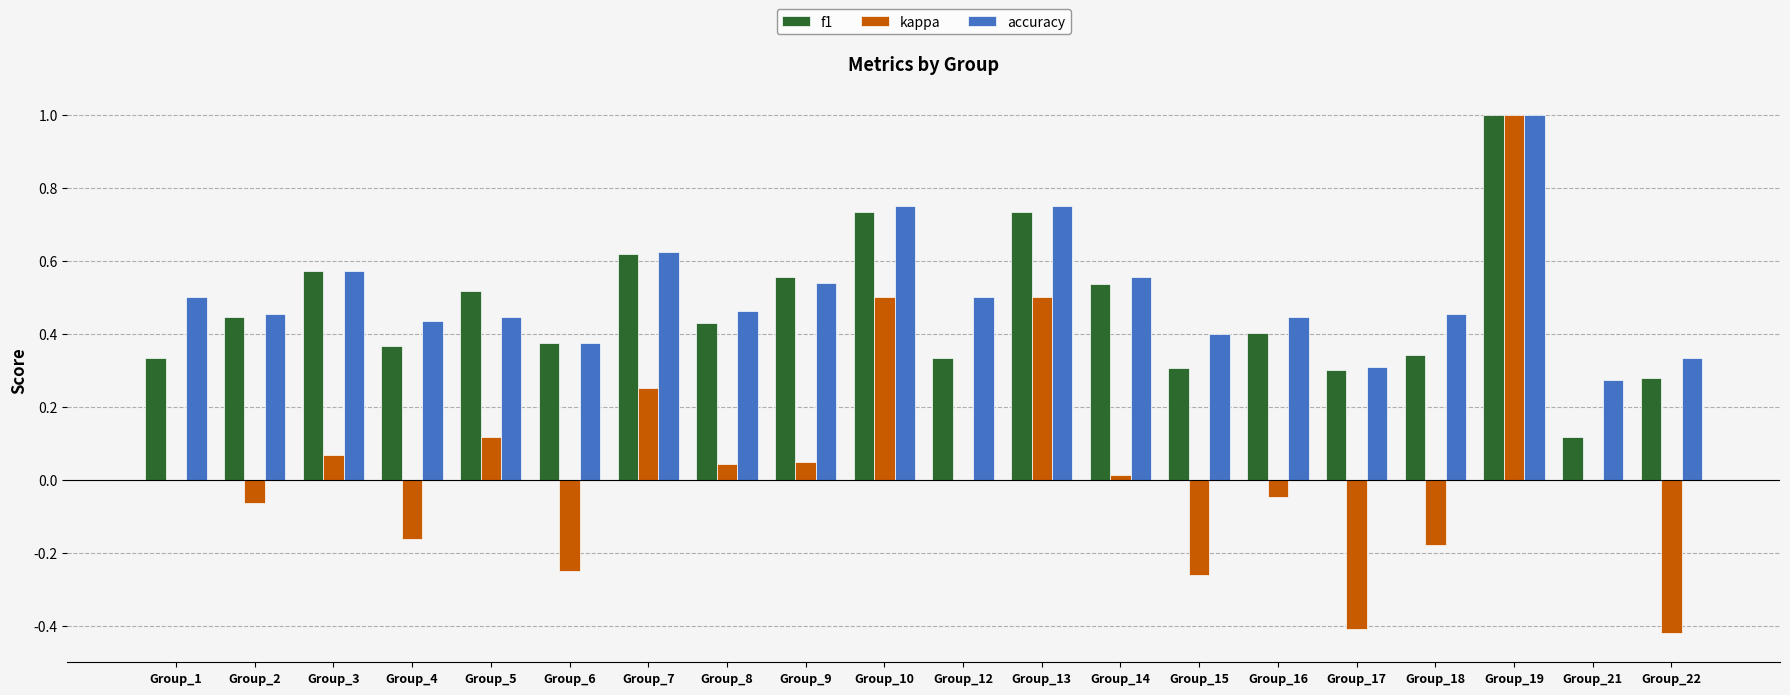

What are all the series names shown in the legend?

f1, kappa, accuracy